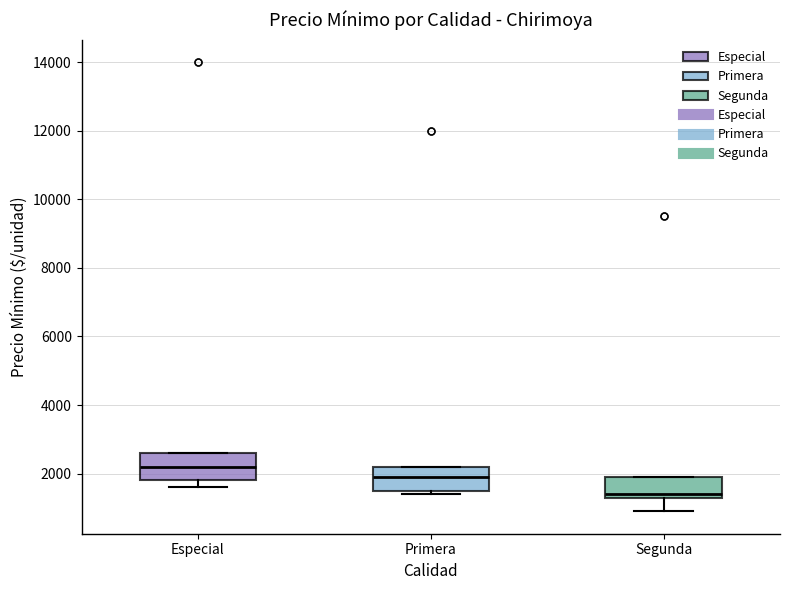

Which box's median line is the lowest?

Segunda